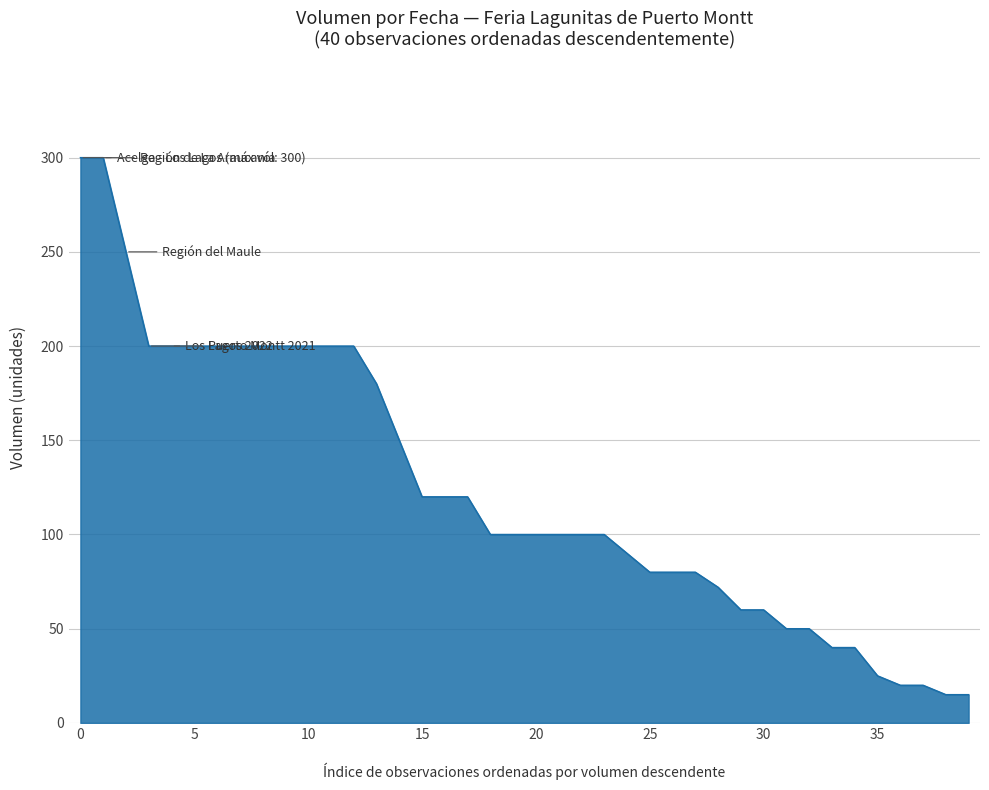

What is the difference between the maximum and minimum values?

285